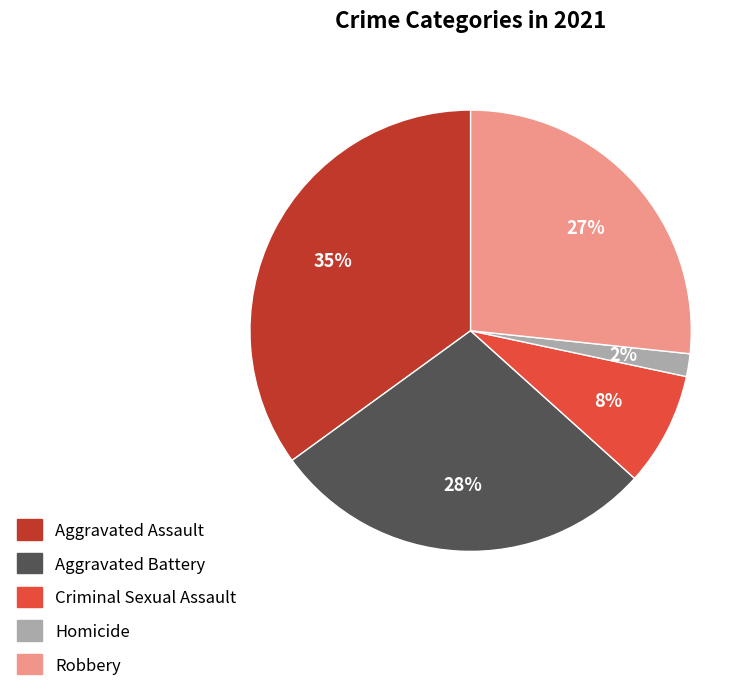

To the nearest percent, what percentage of the pie is Homicide?

2%